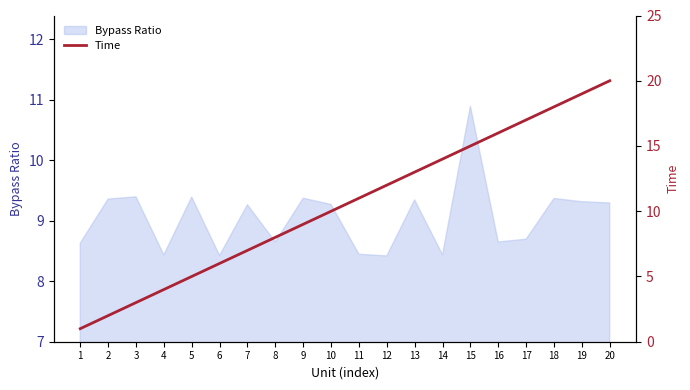

What is the lowest value of the Bypass Ratio series?

8.4